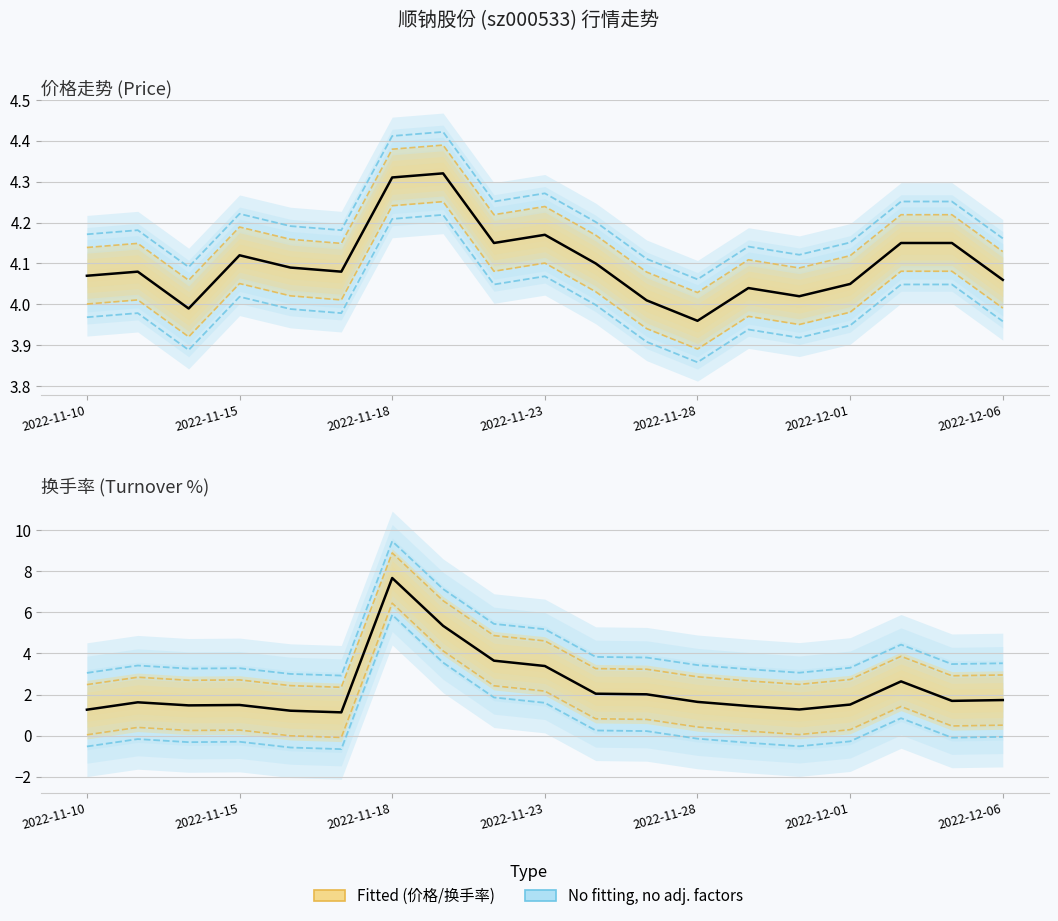

What is the minimum value for 换手率?

1.1